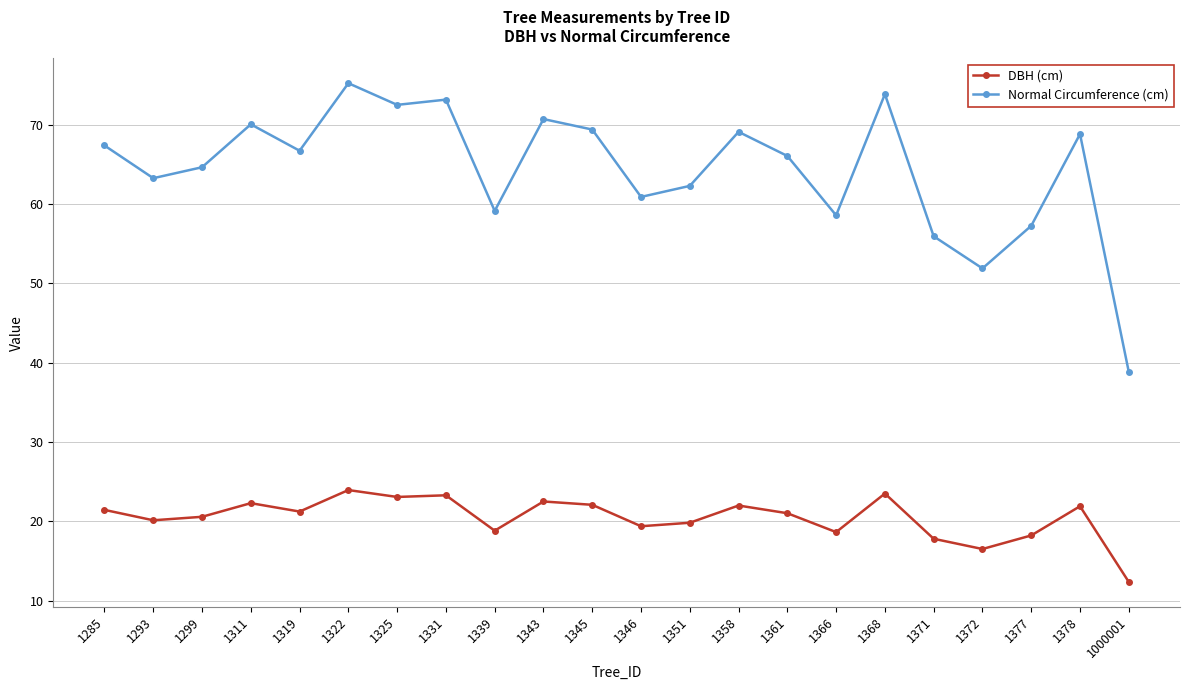

At which label does Normal Circumference (cm) first exceed 66?

1285